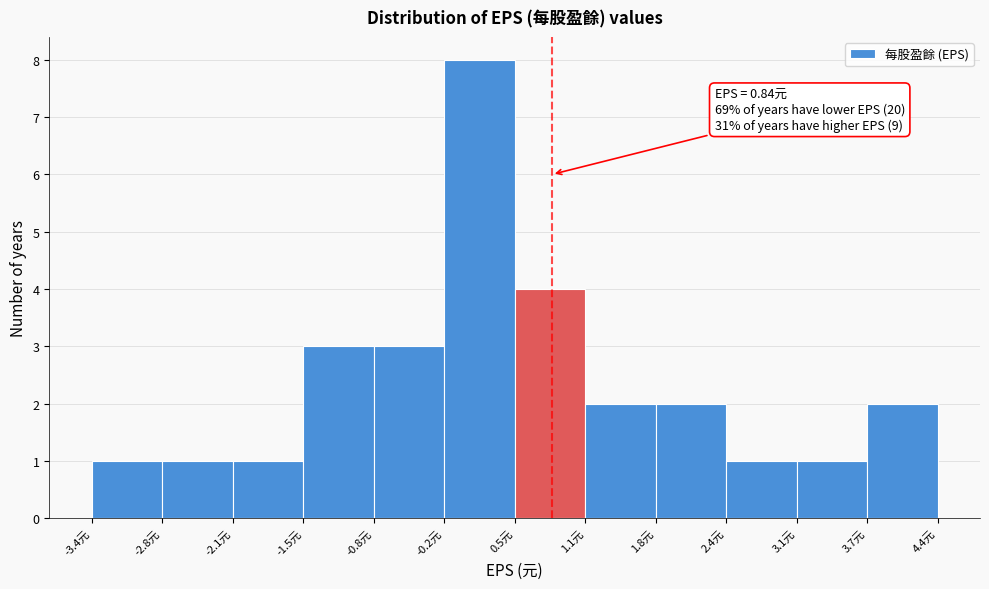

Which range on the x-axis has the tallest bar?

-0.2 to 0.5